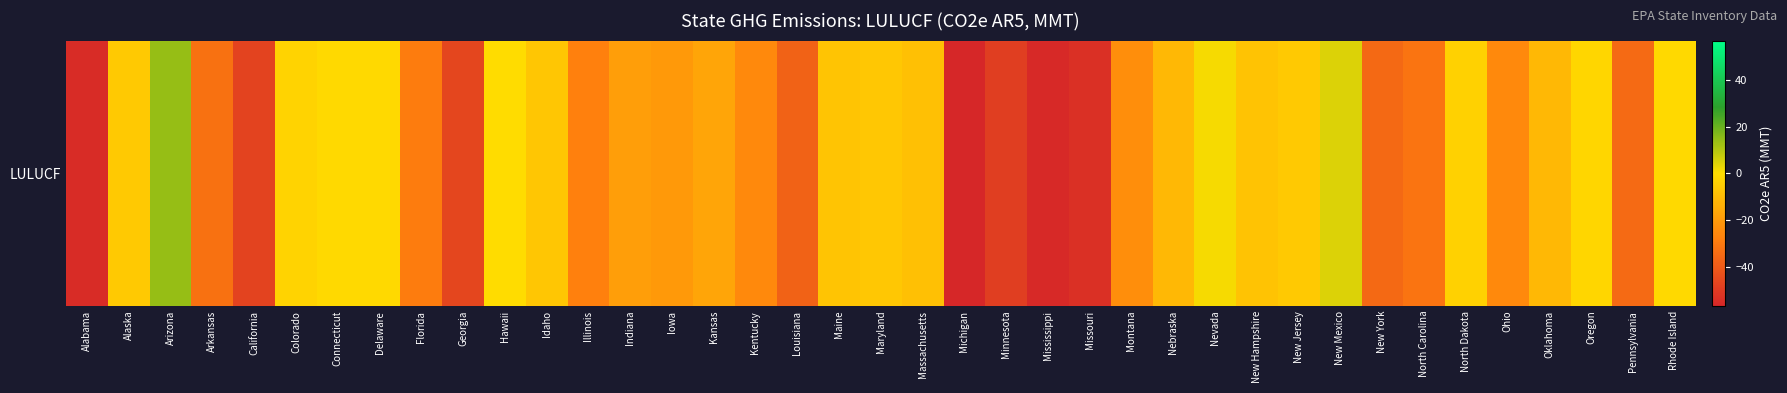

List the labels in order of value, largest first.

Arizona, New Mexico, Nevada, Hawaii, Connecticut, Delaware, Rhode Island, Oregon, Colorado, North Dakota, New Jersey, Alaska, Maryland, Idaho, Maine, New Hampshire, Massachusetts, Nebraska, Oklahoma, Kansas, Indiana, Iowa, Montana, Ohio, Kentucky, Illinois, Florida, North Carolina, Arkansas, Pennsylvania, New York, Louisiana, Georgia, California, Minnesota, Missouri, Alabama, Mississippi, Michigan